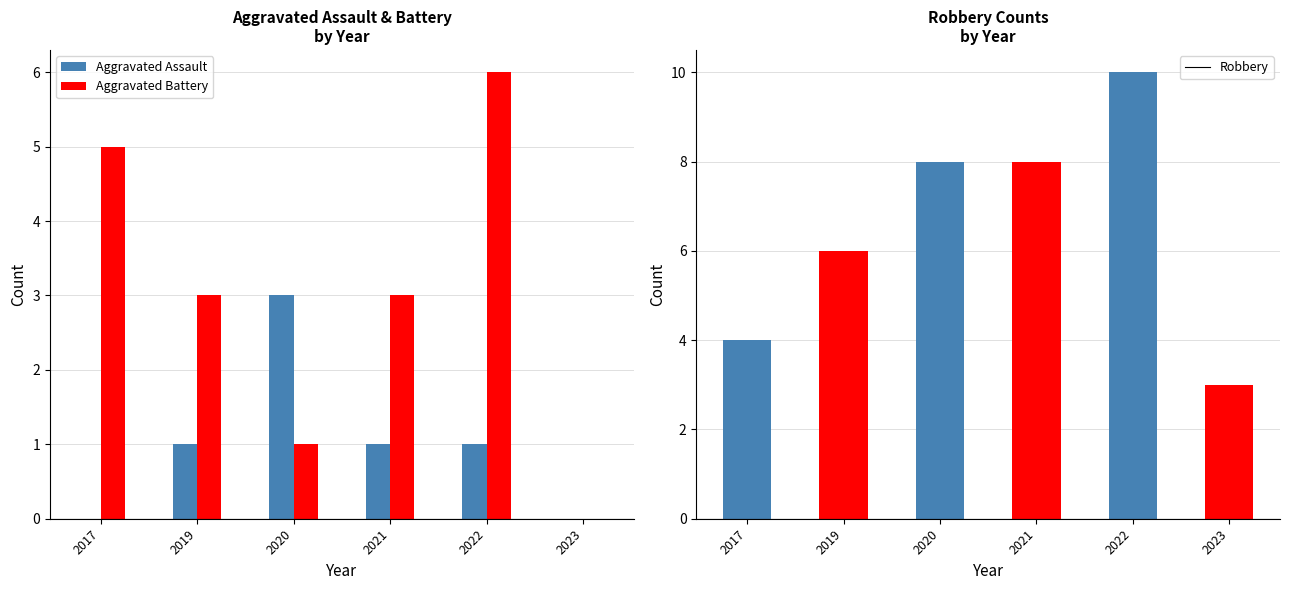

At 2021, list the series in order from smallest to largest.

Aggravated Assault, Aggravated Battery